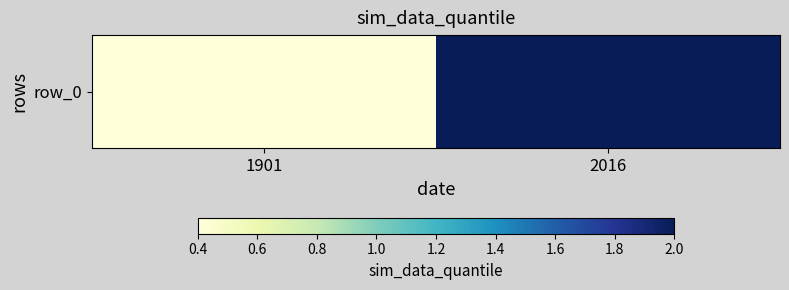

Rank the categories by value from highest to lowest.

2016, 1901